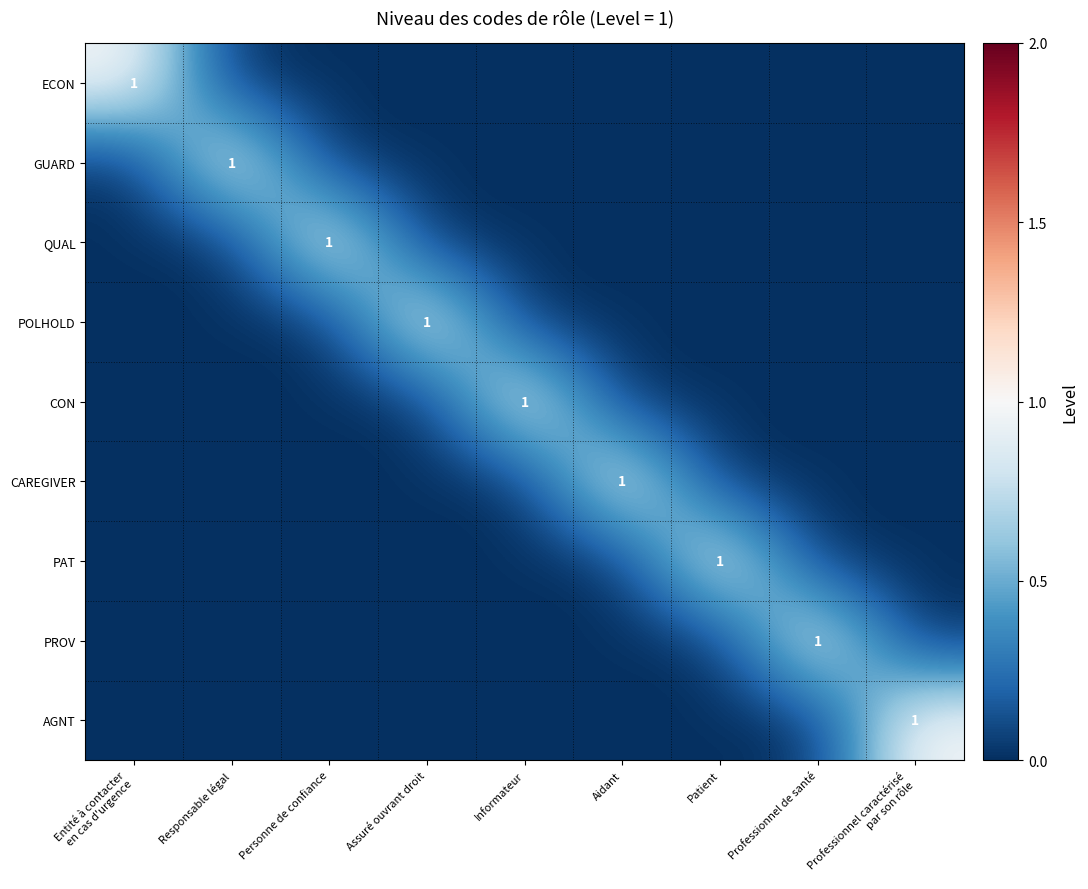

The PAT series shows 1 at Patient. True or false?

True